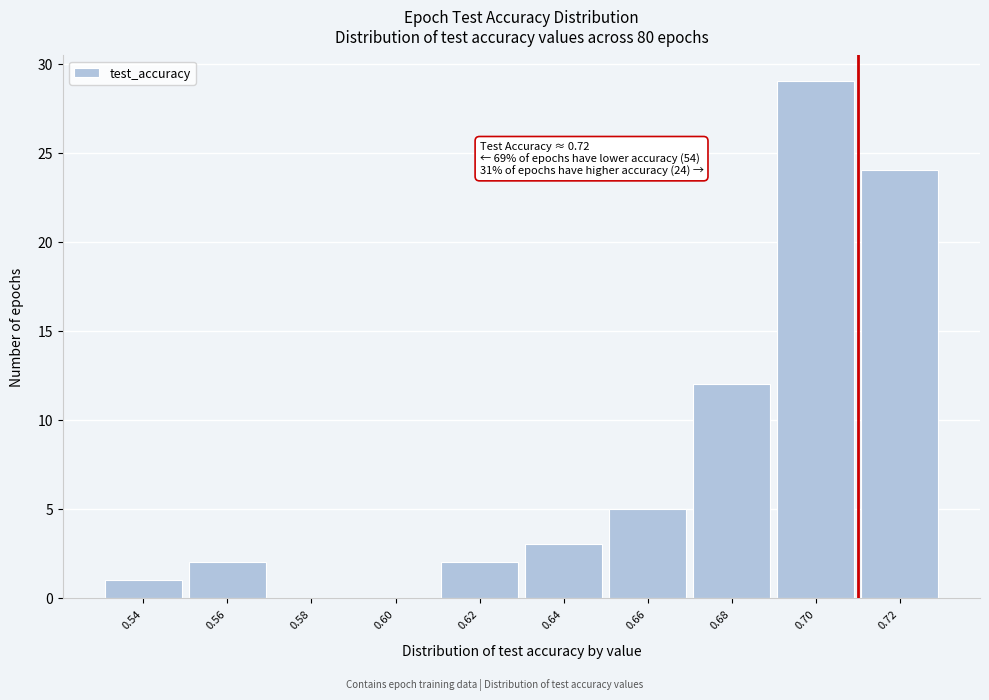

Reading left to right, extract all data points from this chart.

0.54=1	0.56=2	0.58=0	0.60=0	0.62=2	0.64=3	0.66=5	0.68=12	0.70=29	0.72=24